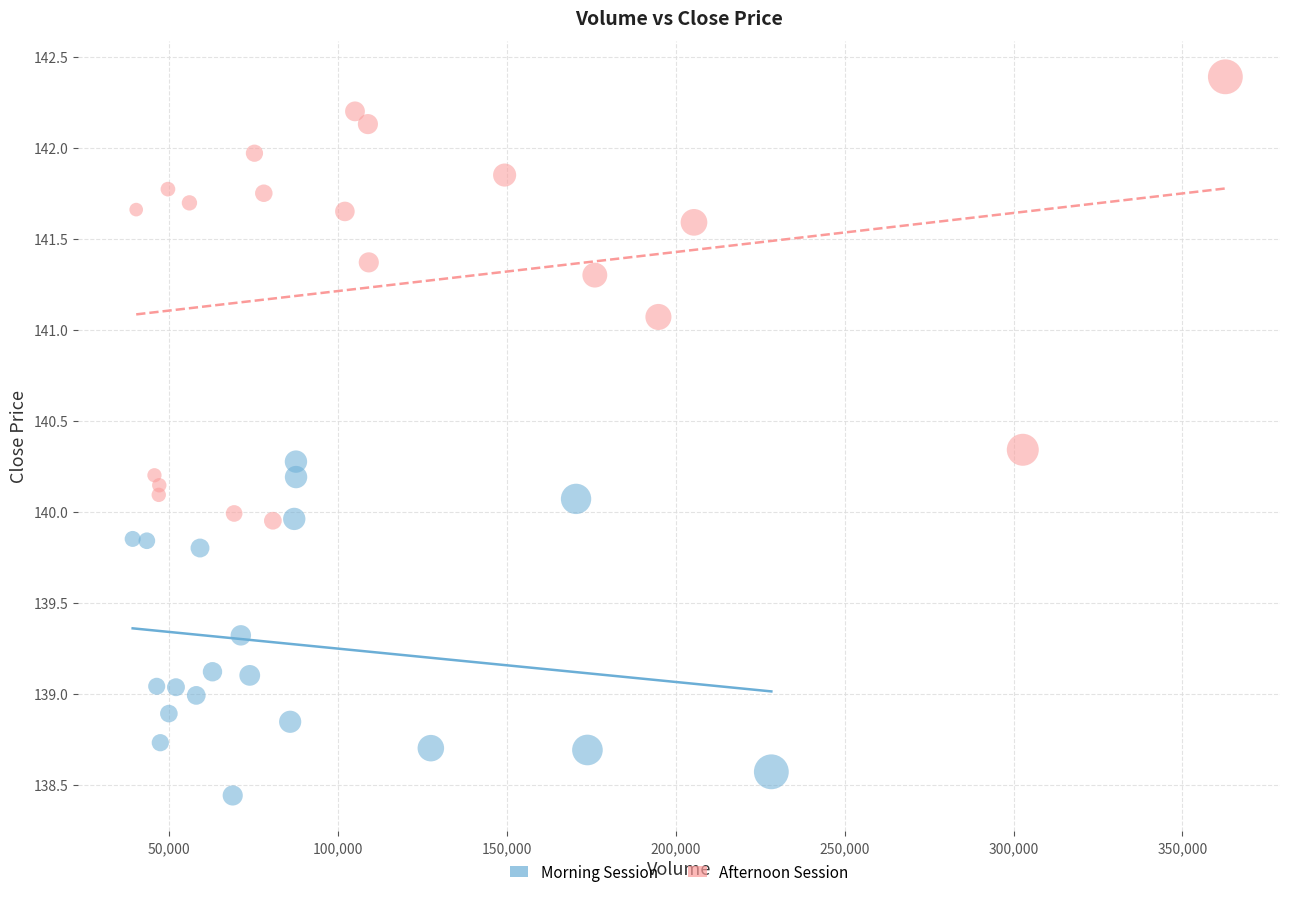

Which series contains the highest Y value?

Afternoon Session